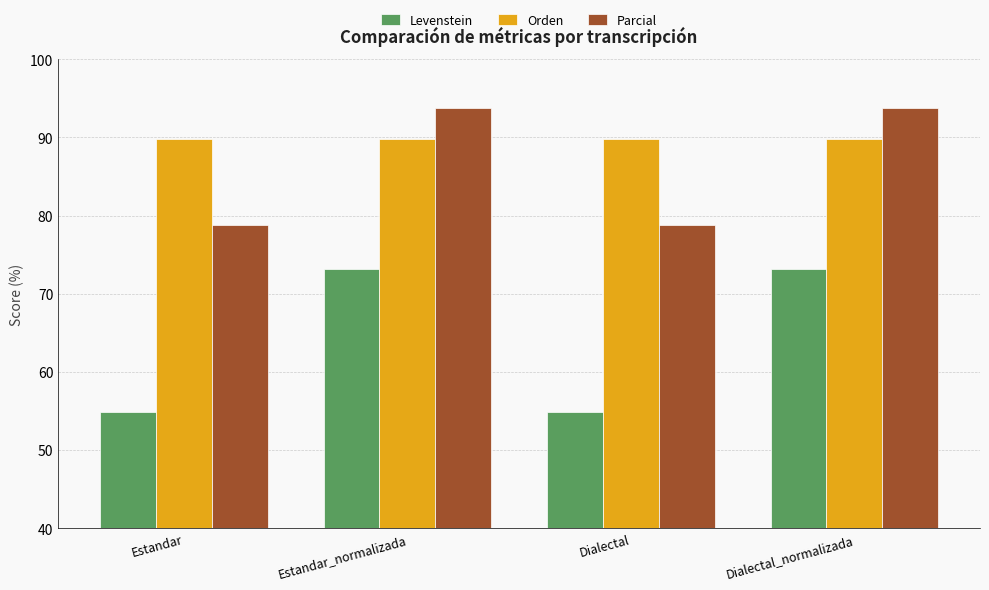

What is the highest value of the Parcial series?

93.8